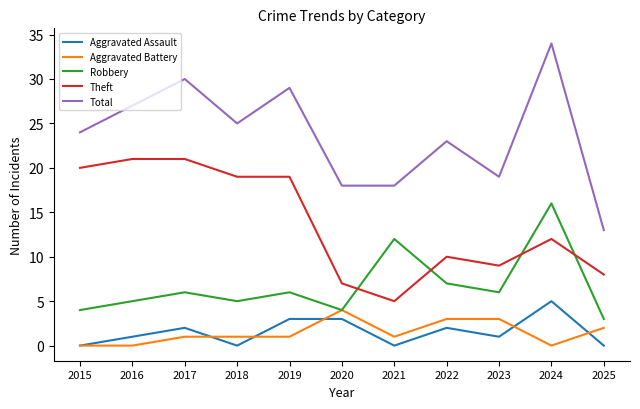

What is the average value of the Total series?

24